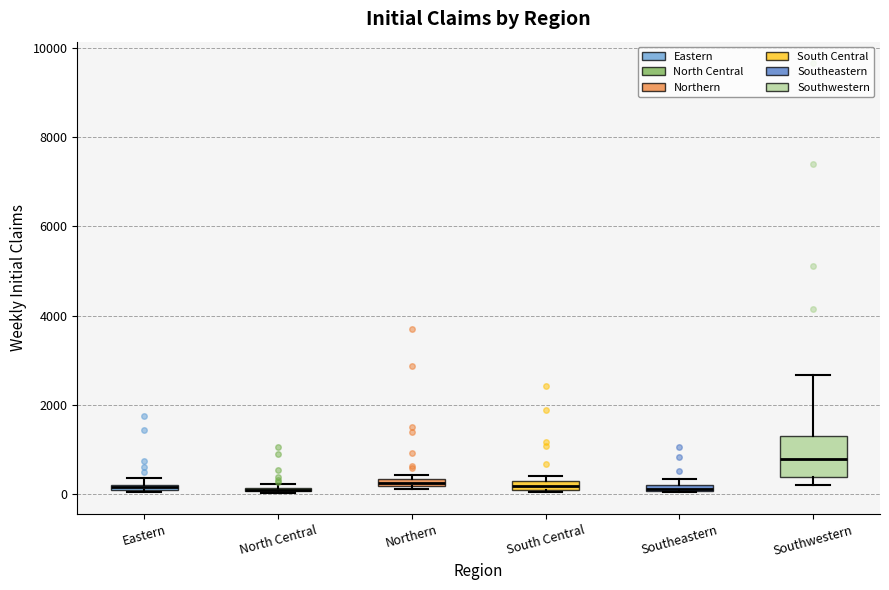

Comparing the boxes themselves (not the whiskers), which one is the tallest?

Southwestern